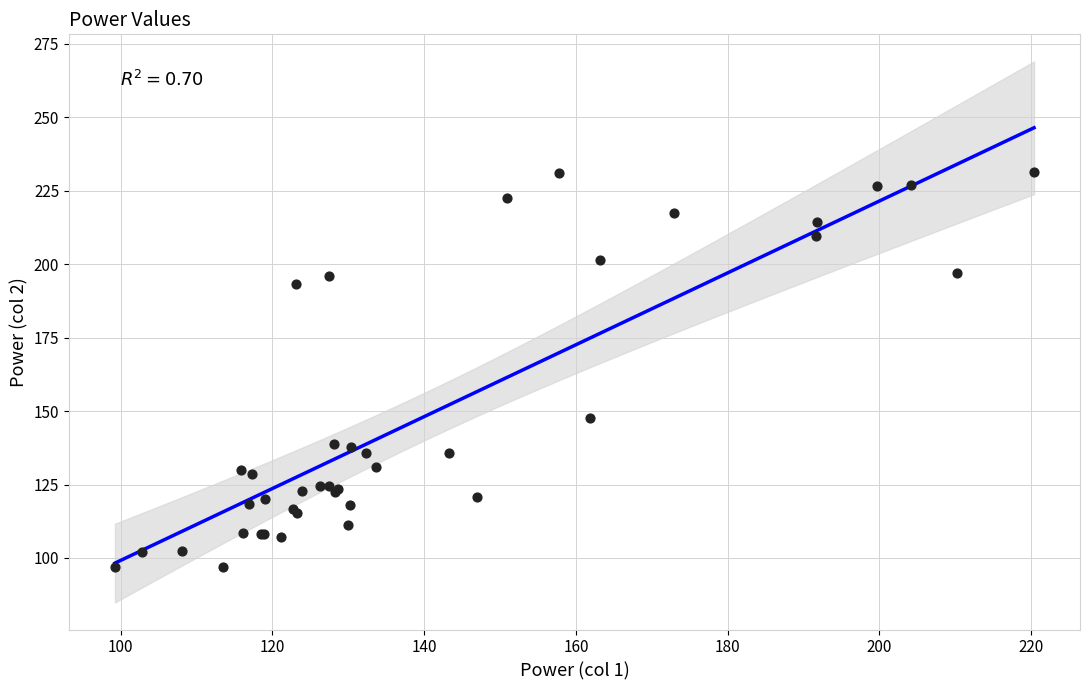

What Y value in the scatter plot is closest to 164?

147.7